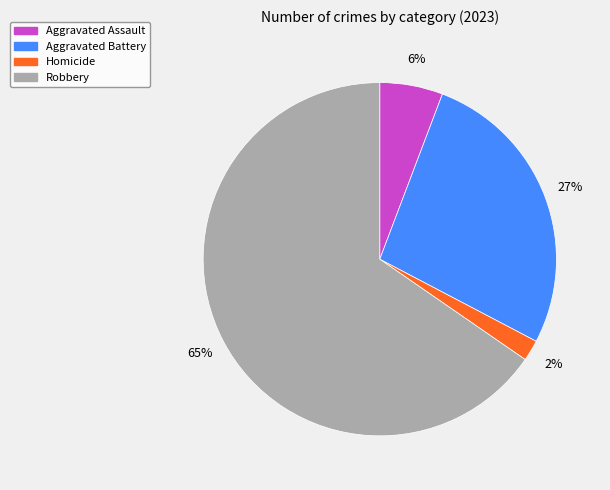

Is there any slice that represents more than half of the pie?

Yes